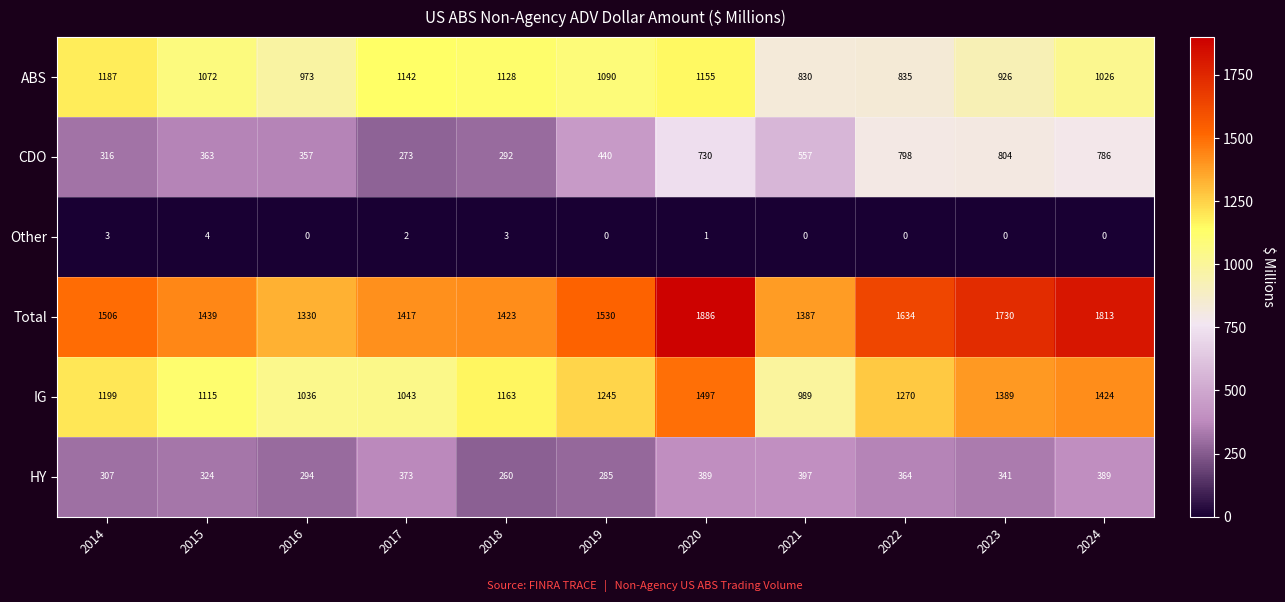

What is the sum of the HY values at 2022 and 2017?

737